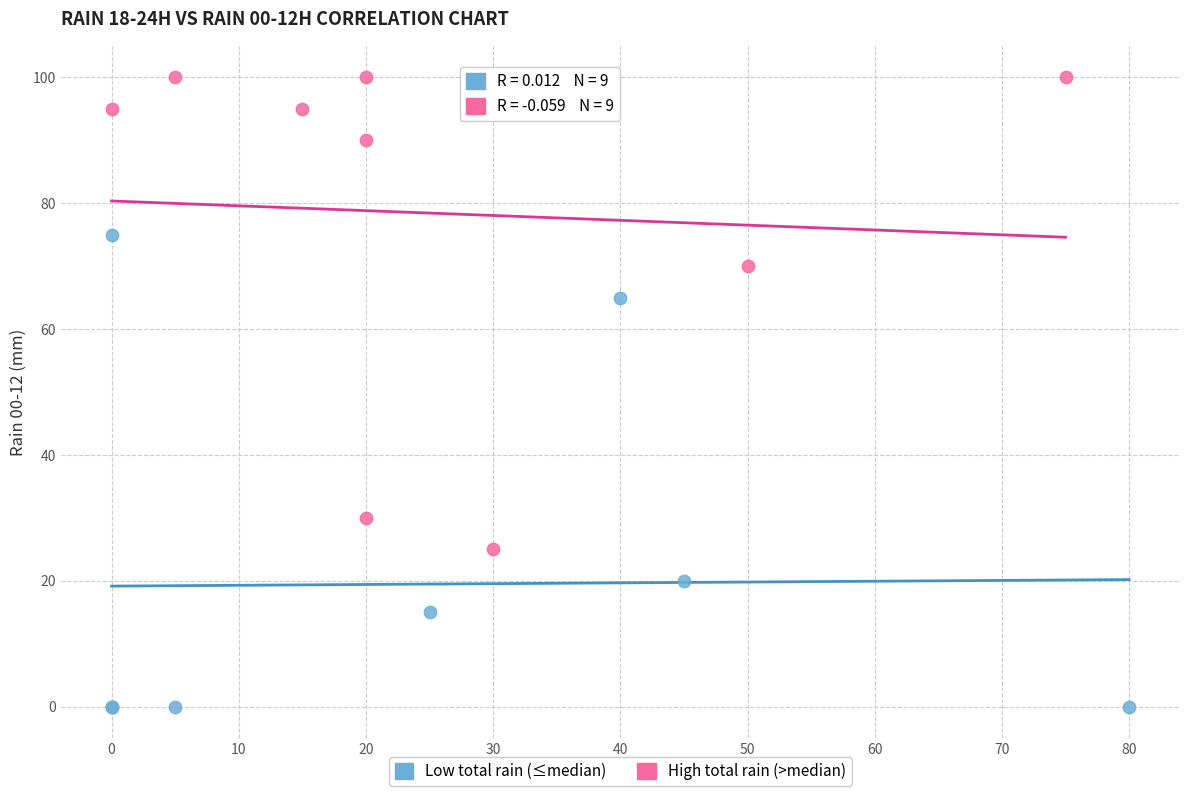

Which series reaches the minimum Y coordinate?

Low total rain (≤median)